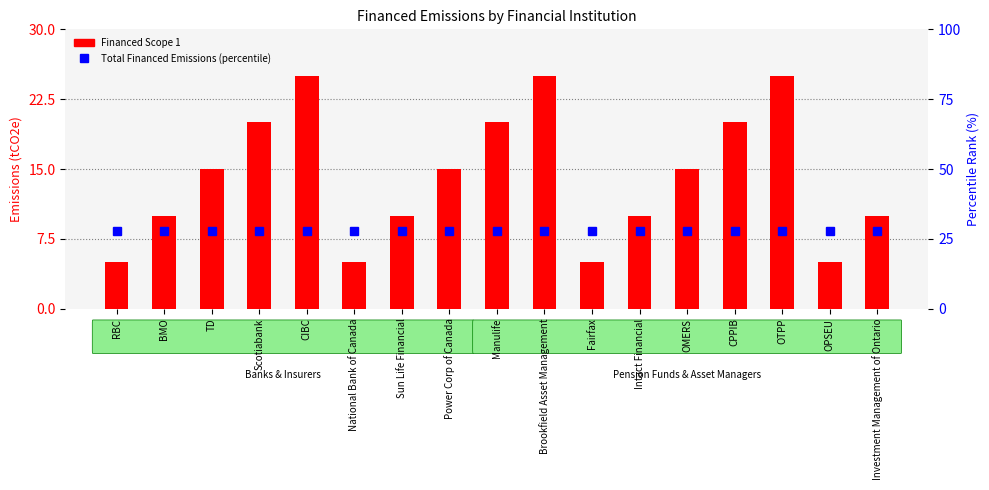

Reading left to right, list all the values displayed in this chart.

Financed Scope 1: RBC=5	BMO=10	TD=15	Scotiabank=20	CIBC=25	National Bank of Canada=5	Sun Life Financial=10	Power Corp of Canada=15	Manulife=20	Brookfield Asset Management=25	Fairfax=5	Intact Financial=10	OMERS=15	CPPIB=20	OTPP=25	OPSEU=5	Investment Management of Ontario=10
Total Financed Emissions (percentile): RBC=28	BMO=28	TD=28	Scotiabank=28	CIBC=28	National Bank of Canada=28	Sun Life Financial=28	Power Corp of Canada=28	Manulife=28	Brookfield Asset Management=28	Fairfax=28	Intact Financial=28	OMERS=28	CPPIB=28	OTPP=28	OPSEU=28	Investment Management of Ontario=28